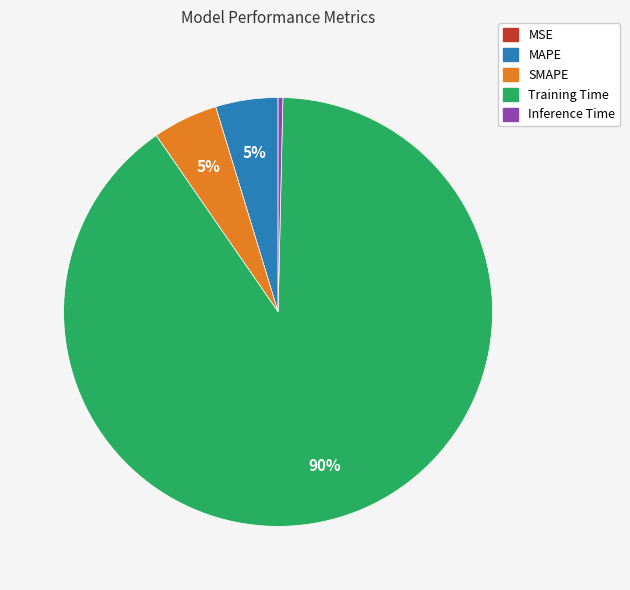

The Inference Time slice represents 12% of the pie. True or false?

False